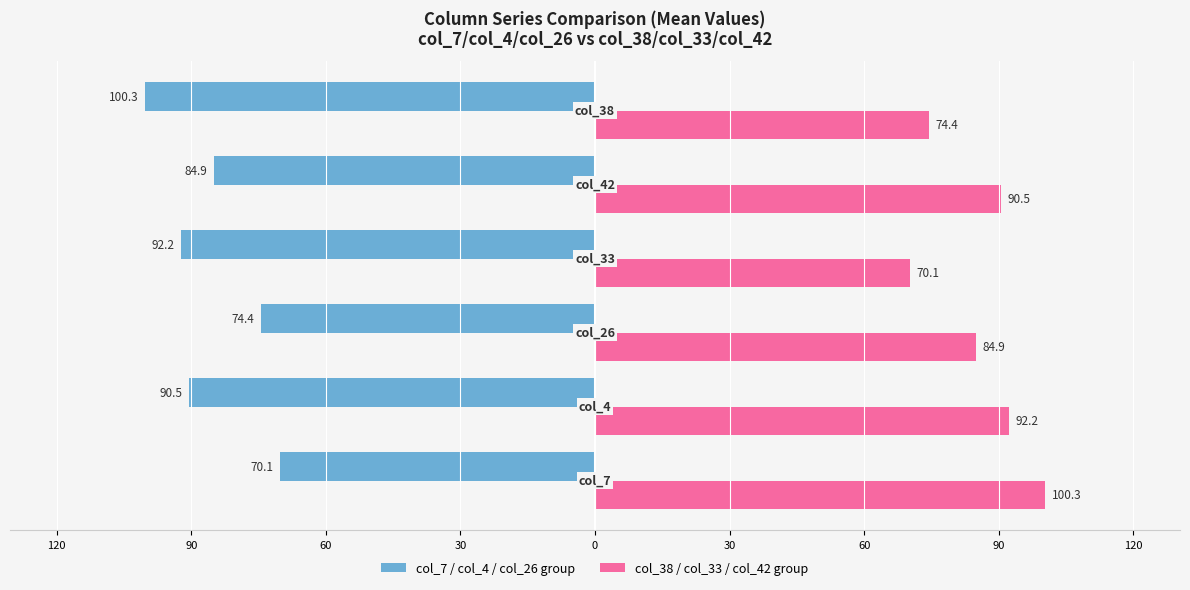

What are all the series names shown in the legend?

col_7 / col_4 / col_26 group, col_38 / col_33 / col_42 group